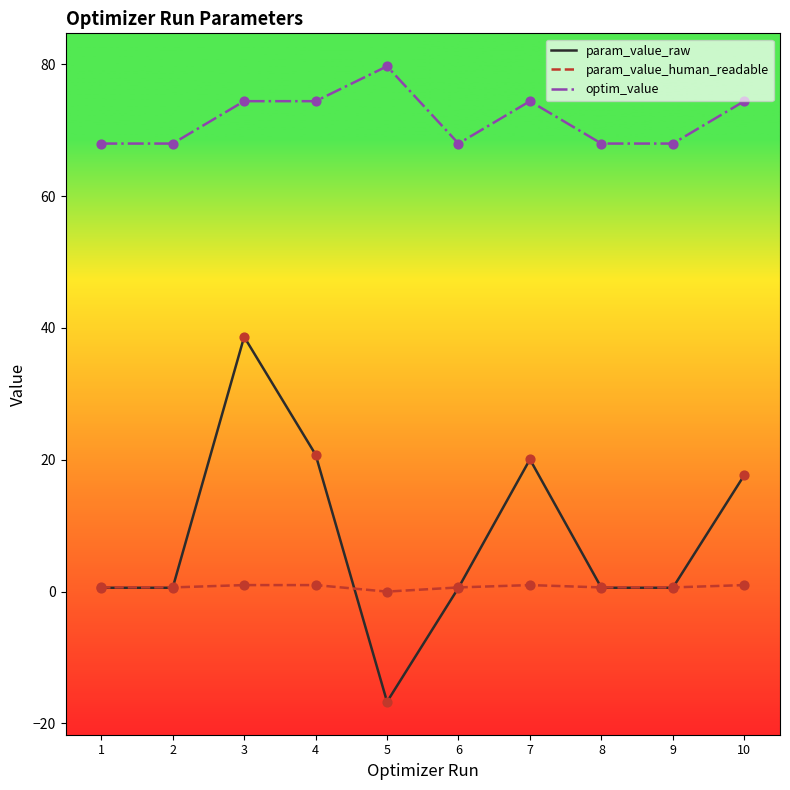

Is the value of optim_value at 10 greater than the value of param_value_raw at 2?

Yes